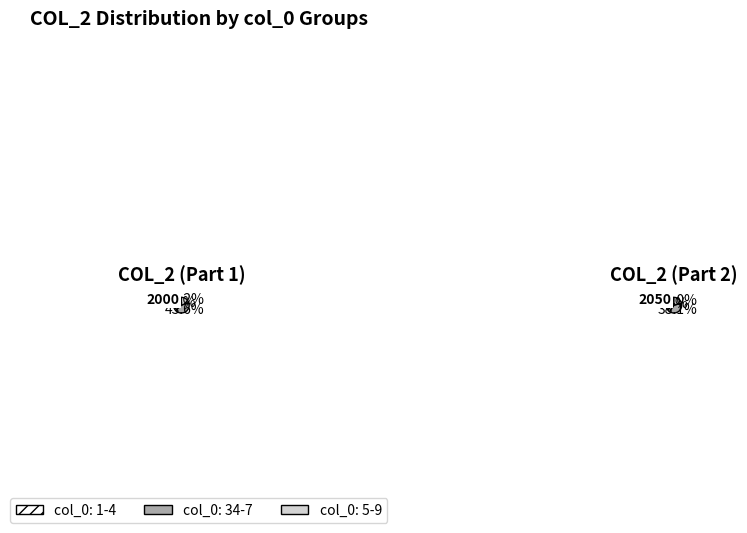

What is the smallest slice in the pie chart?

7